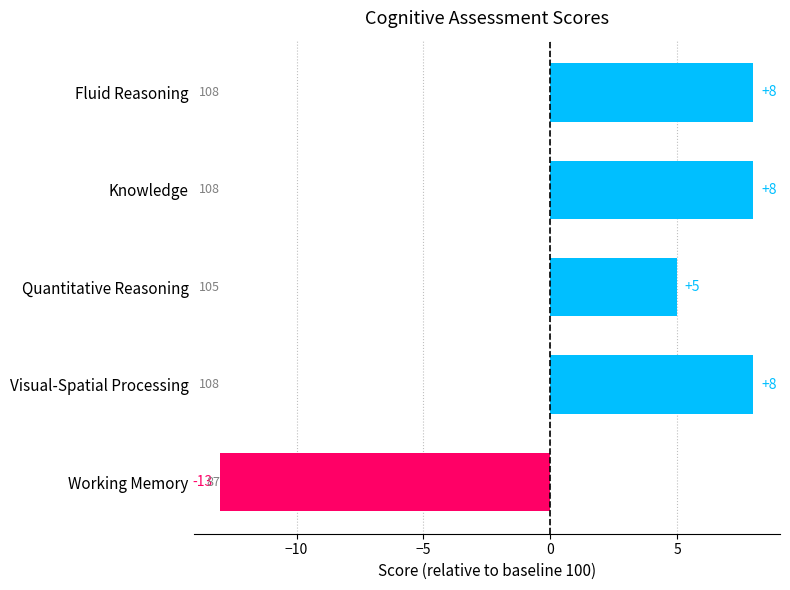

Where is the data nearest to the value -2?

Quantitative Reasoning